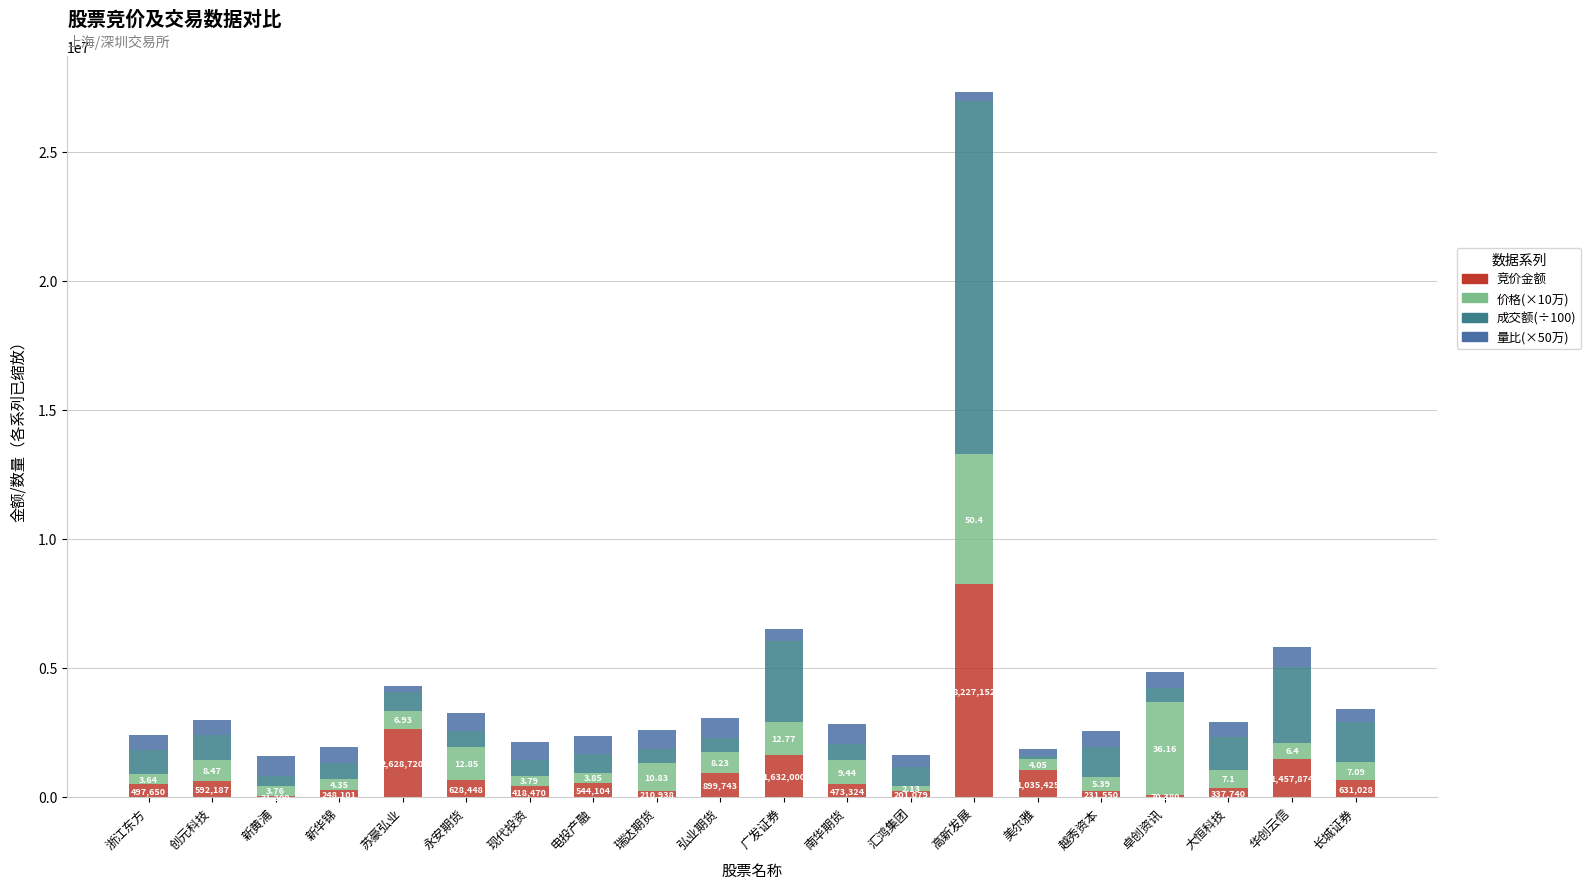

Read the 竞价金额 value at 永安期货.

628448.0